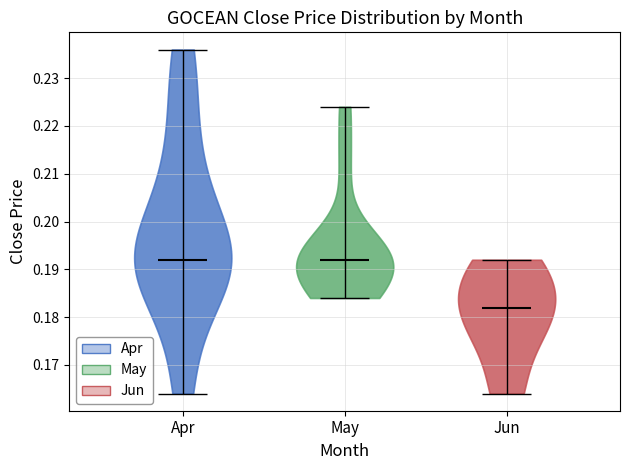

Reading left to right, read every violin against the y-axis: where its median line is, and the lowest and highest points it reaches. The values are not printed on the chart, so give them approximately, as read against the axis.

Apr: median line 0.192, lowest point 0.164, highest point 0.236
May: median line 0.192, lowest point 0.184, highest point 0.224
Jun: median line 0.182, lowest point 0.164, highest point 0.192